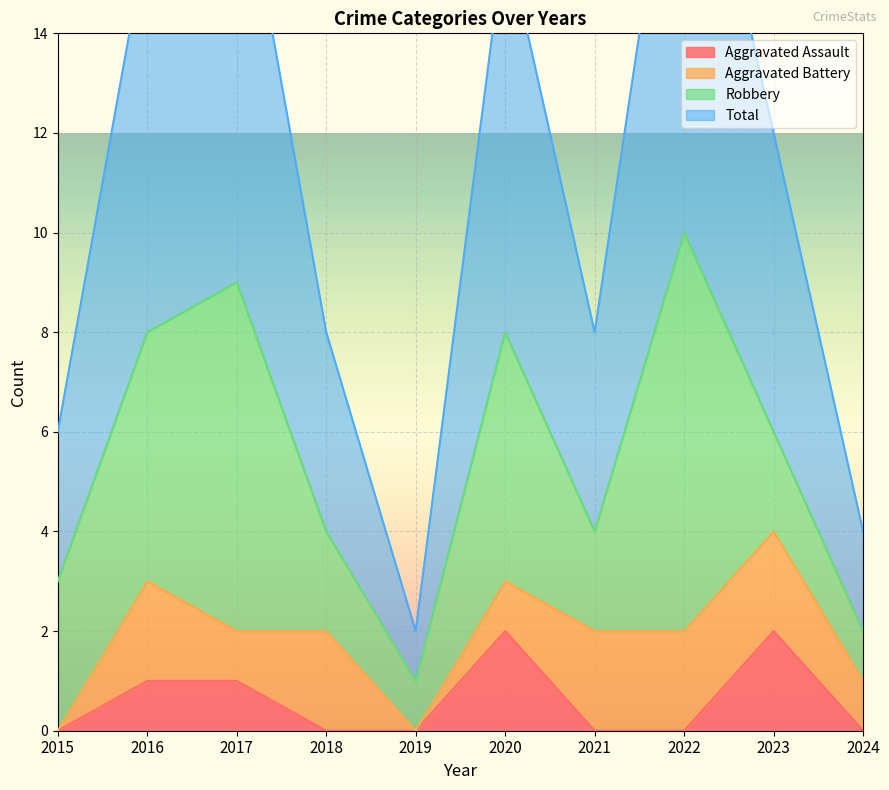

The value of Total at 2015 is 1. True or false?

False